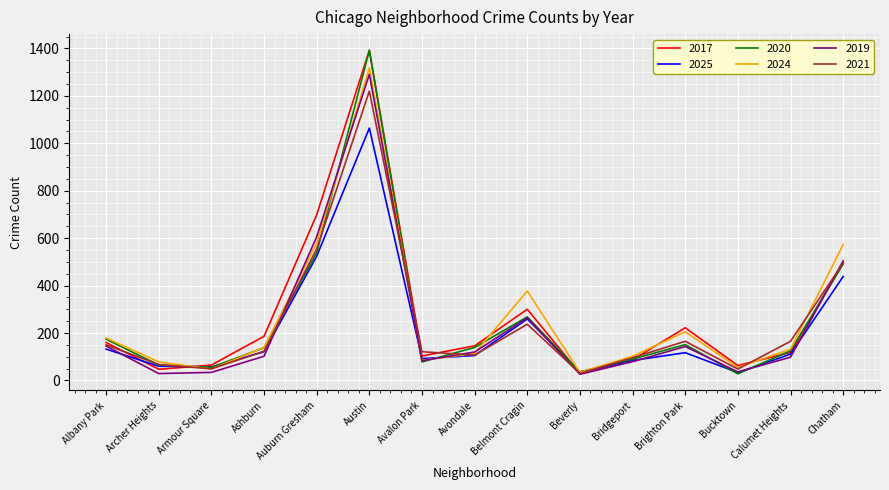

True or false: 2021 has more than 1 points higher than both neighbors.

True